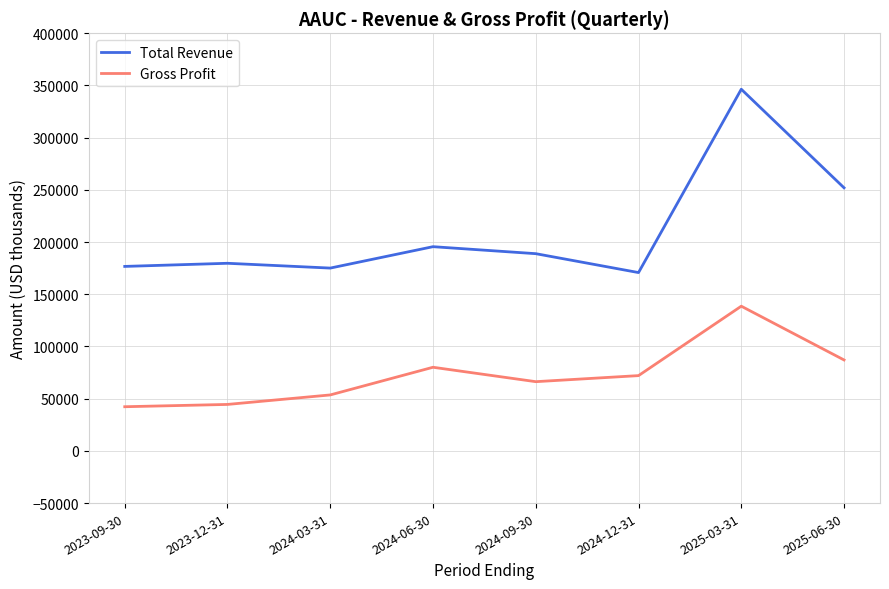

The value of Gross Profit at 2023-12-31 is 60954. True or false?

False